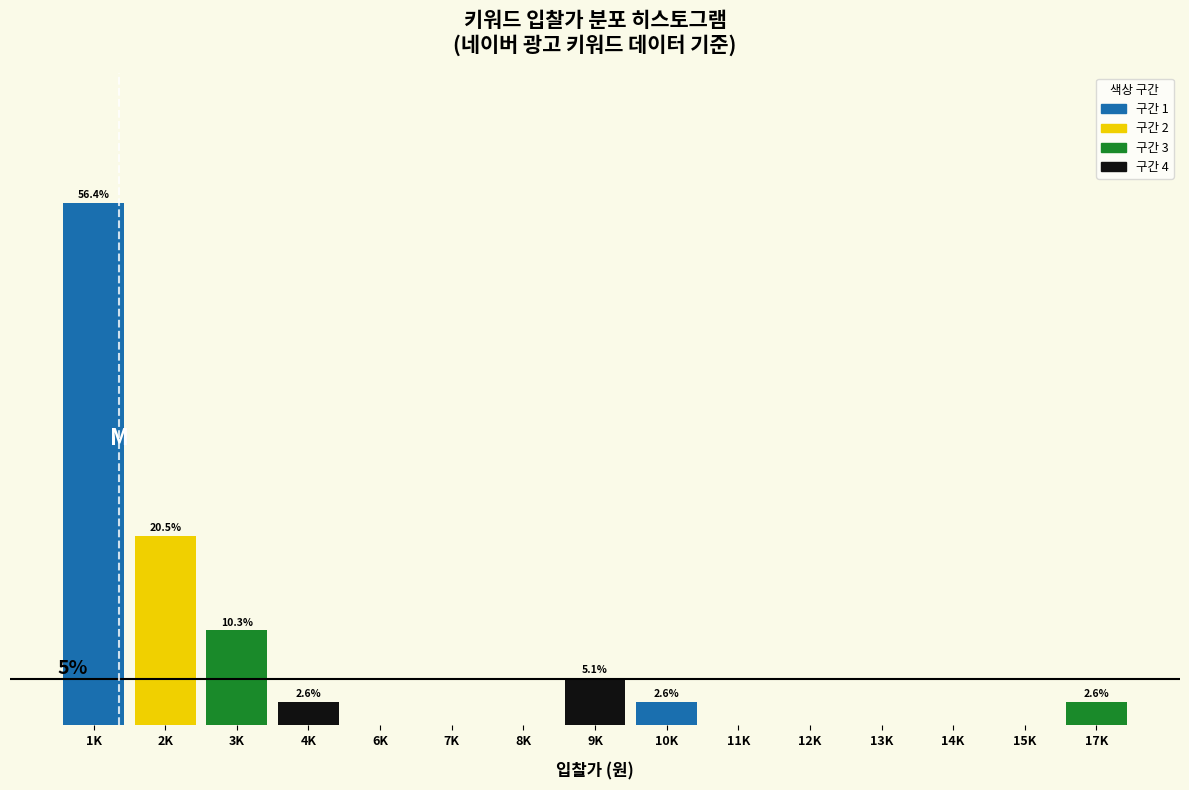

Where is the data nearest to the value 28?

2K